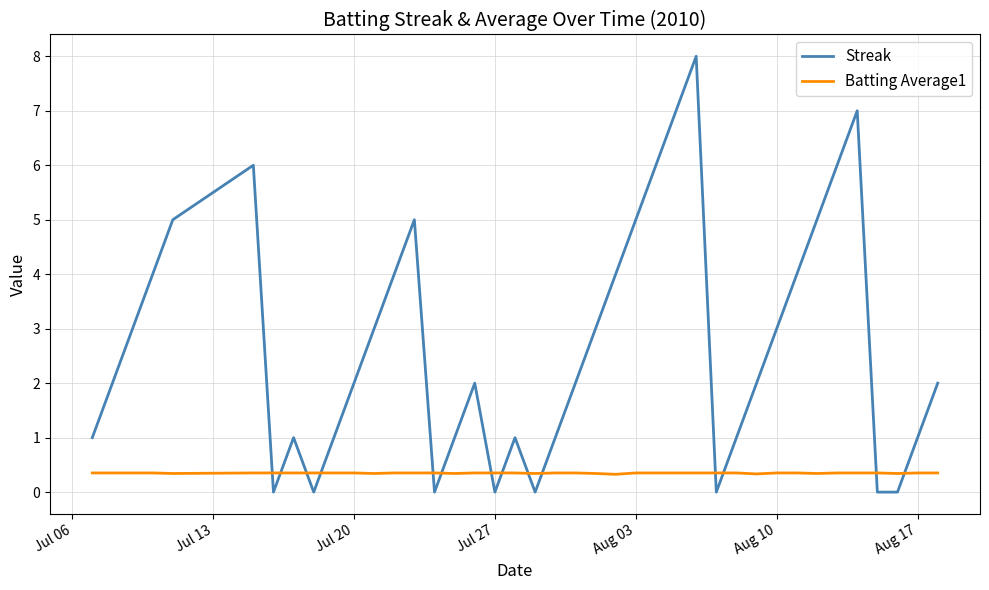

Which series has the largest total across all categories?

Streak